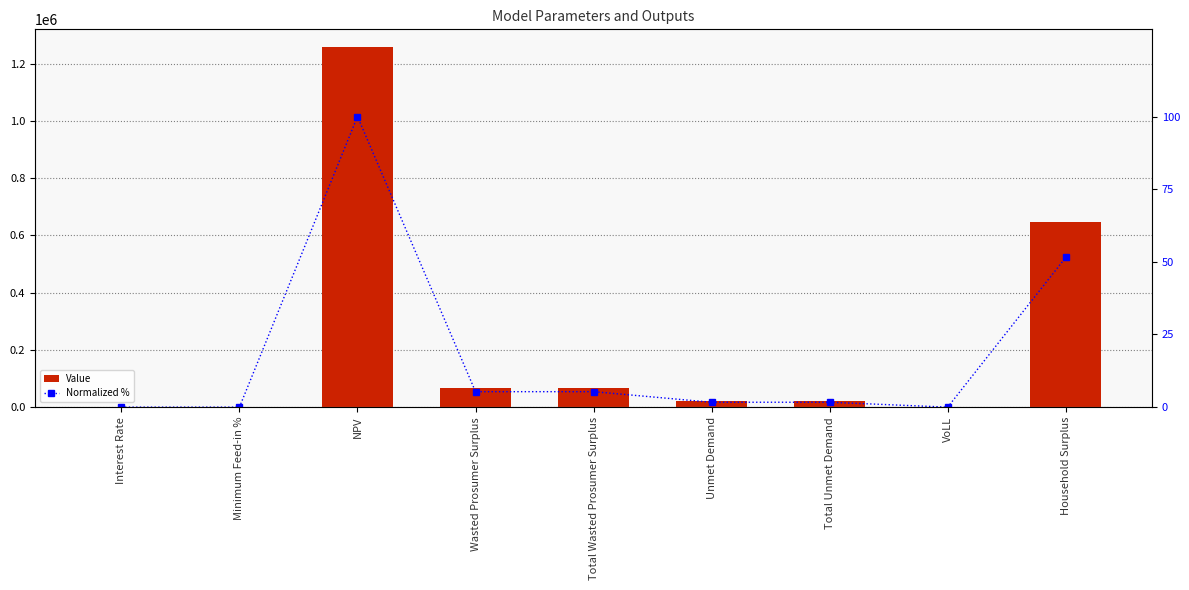

What is the label of the 1st bar from the left?

Interest Rate